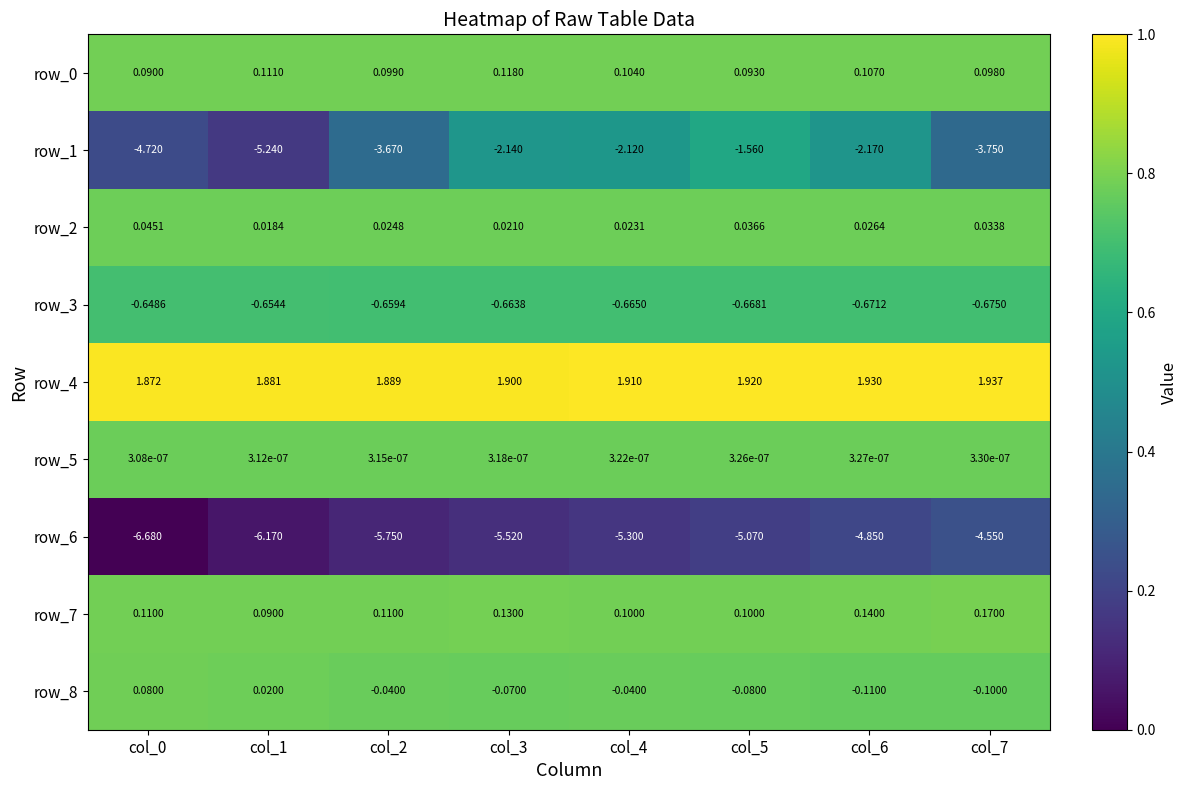

What is the sum of all row_6 values?

-43.9